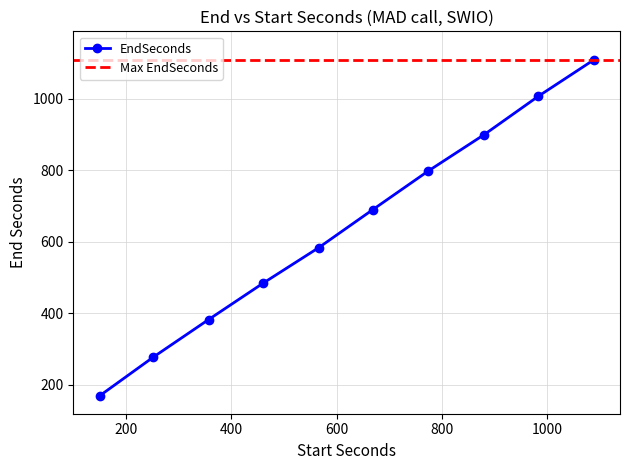

Reading left to right, transcribe all the data shown in this chart.

169.5	278.0	382.9	485.1	583.8	690.5	798.1	900.4	1008.0	1109.3